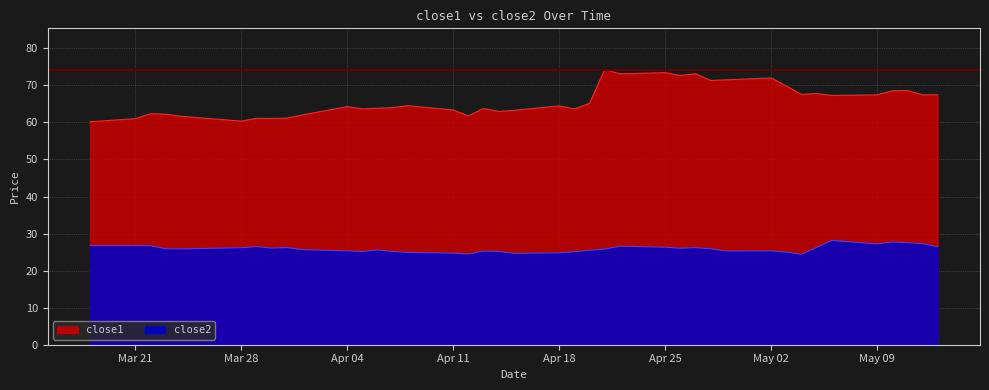

How many data points does each series have?

40